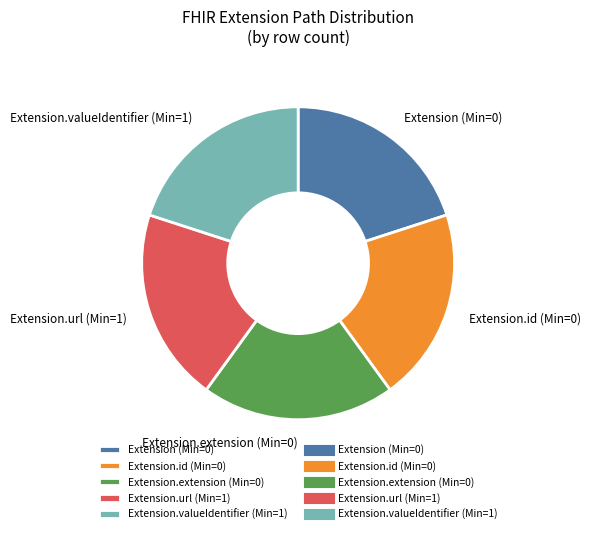

What is the ratio of the value at Extension.id (Min=0) to the value at Extension.url (Min=1)?

1.0